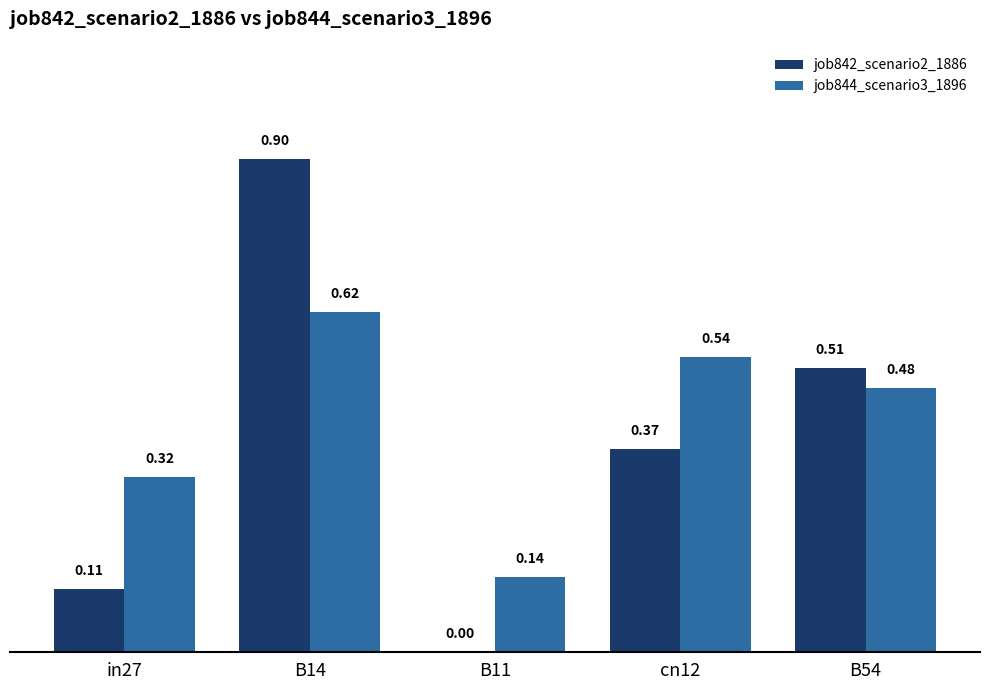

Are the bars horizontal?

No